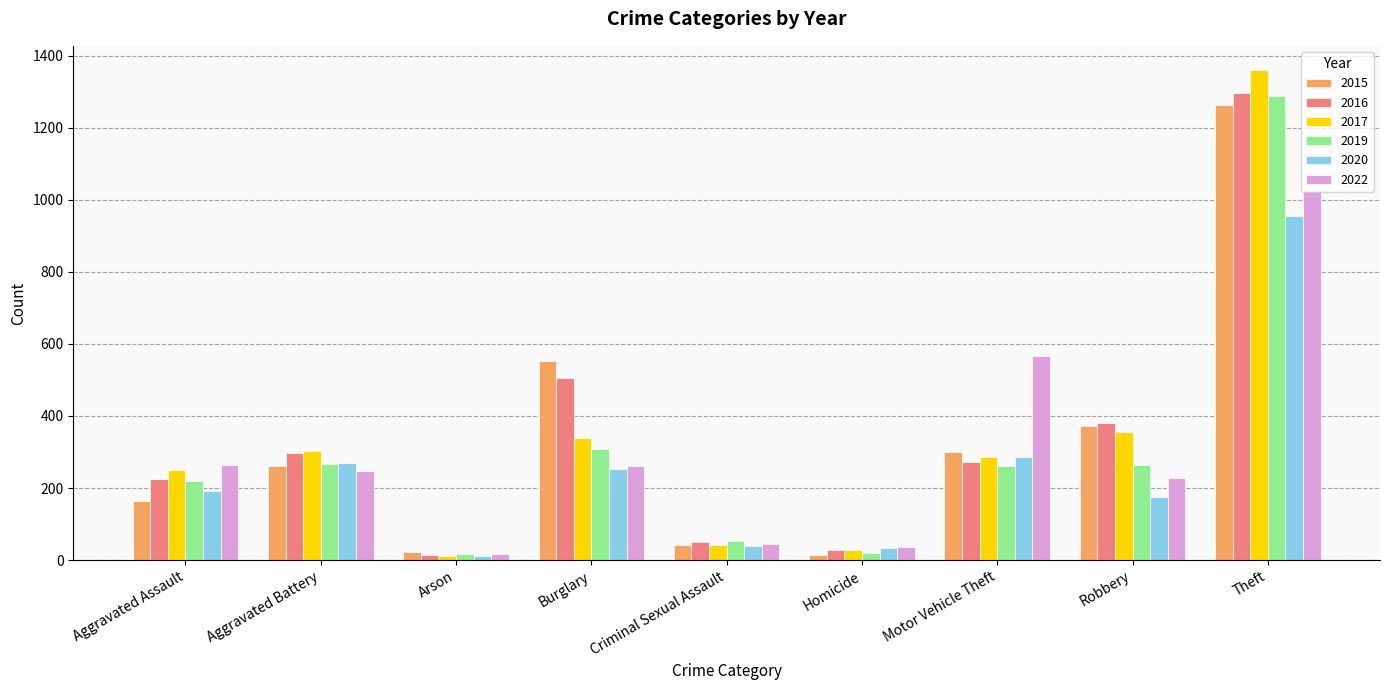

At how many categories does at least one series exceed 80?

6